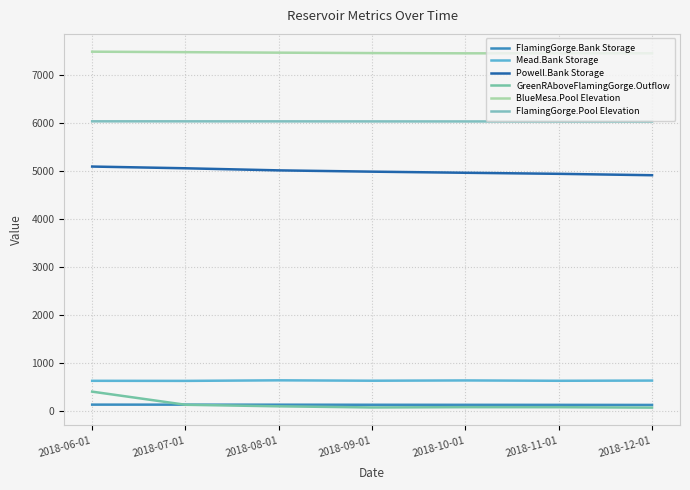

Which series has the largest total across all categories?

BlueMesa.Pool Elevation